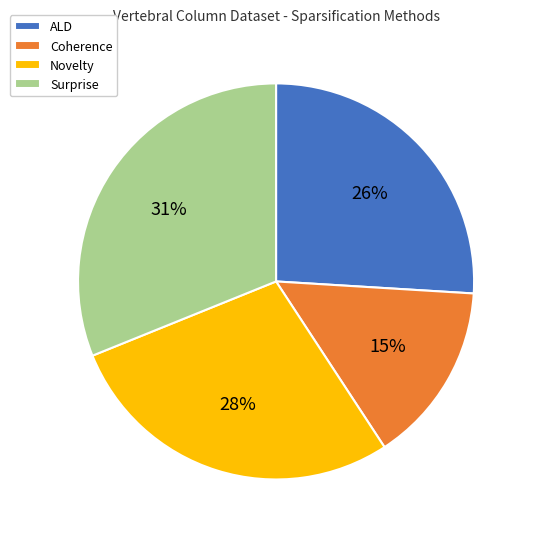

Which slice is the largest?

Surprise